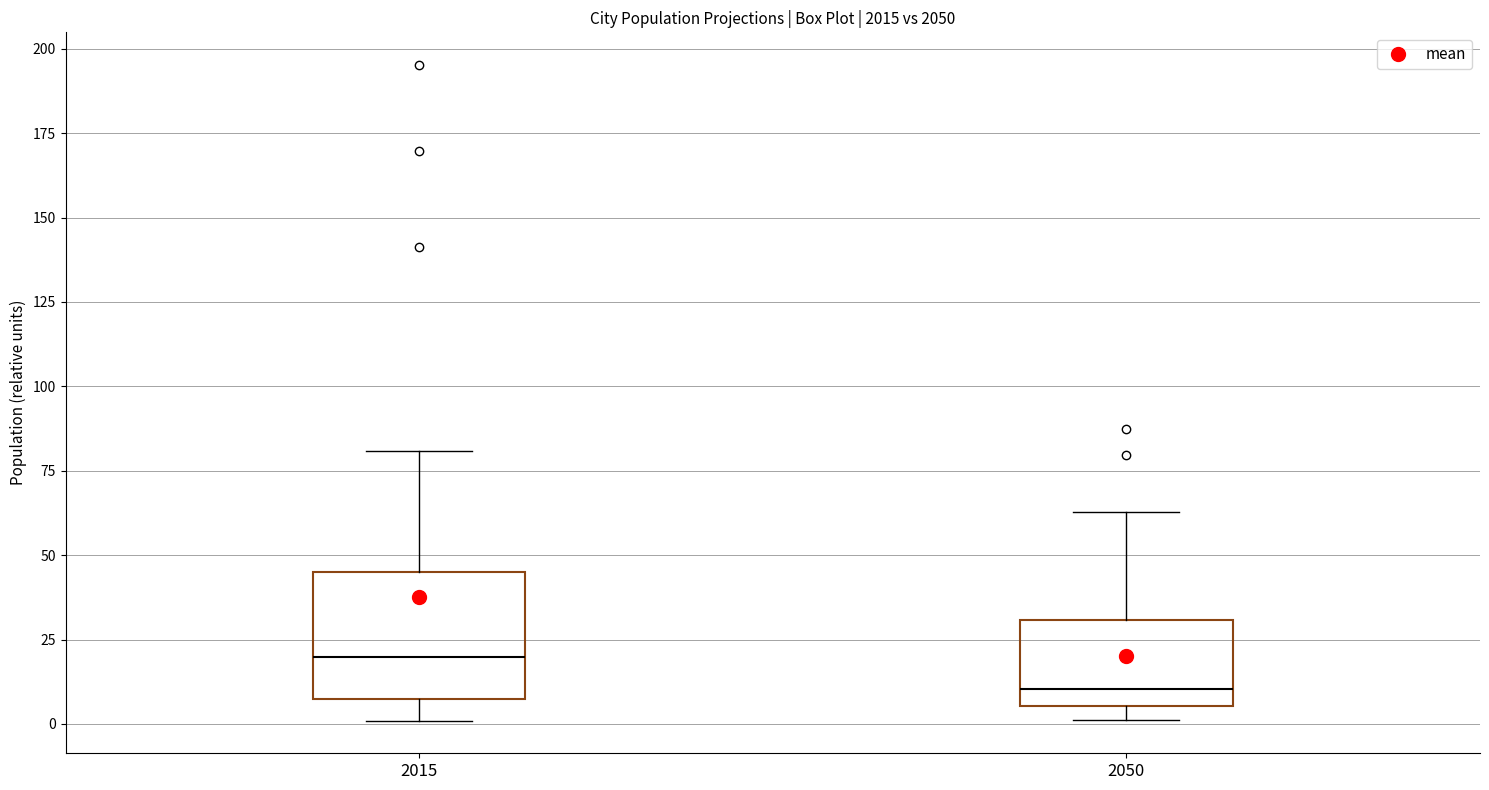

Reading left to right, read every box against the y-axis: the position of its median line, the range the box covers, and the ends of its whiskers. The values are not printed on the chart, so give them approximately, as read against the axis.

2015: median 20, box 5 to 45, whiskers 0 to 80
2050: median 10, box 5 to 30, whiskers 0 to 65